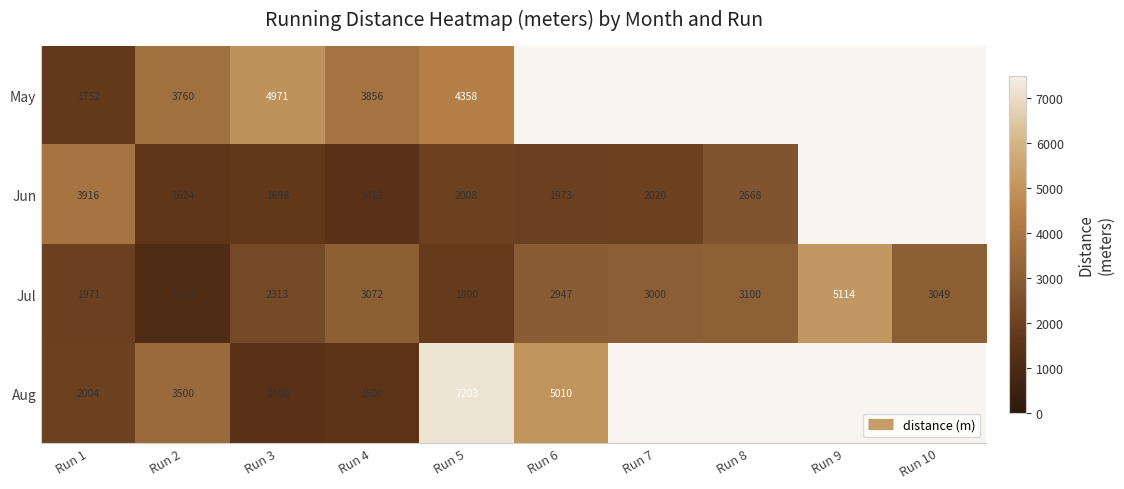

What is the difference between the maximum and minimum values in the Jun series?

2503.8